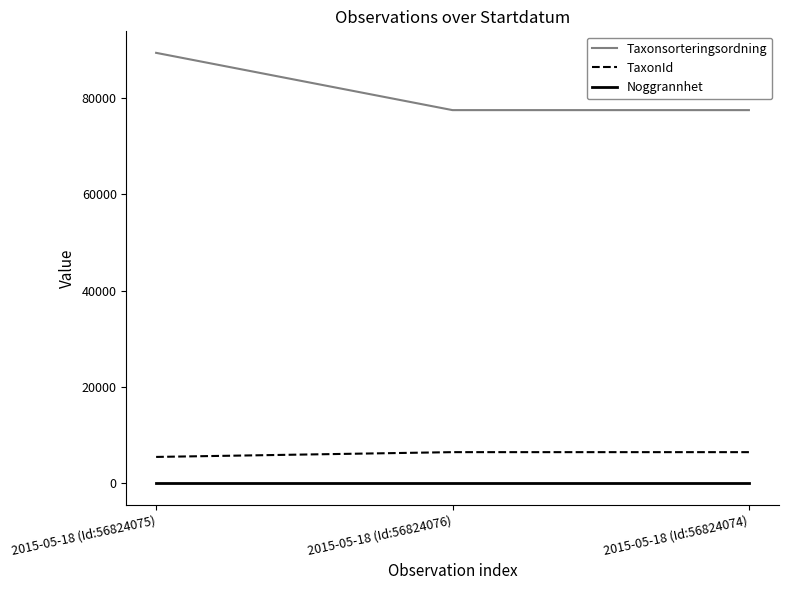

Is the value of TaxonId at 2015-05-18 (Id:56824076) greater than the value of Noggrannhet at 2015-05-18 (Id:56824075)?

Yes